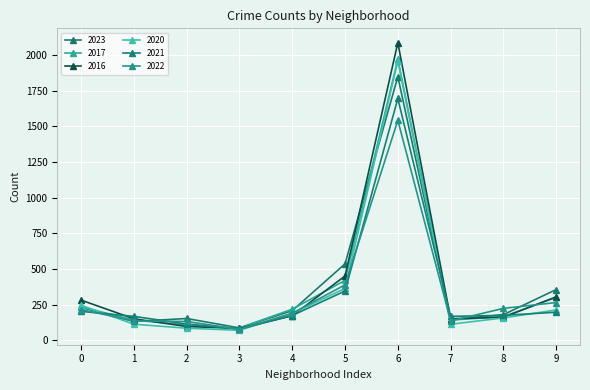

At which category does 2016 reach its first local peak?

6